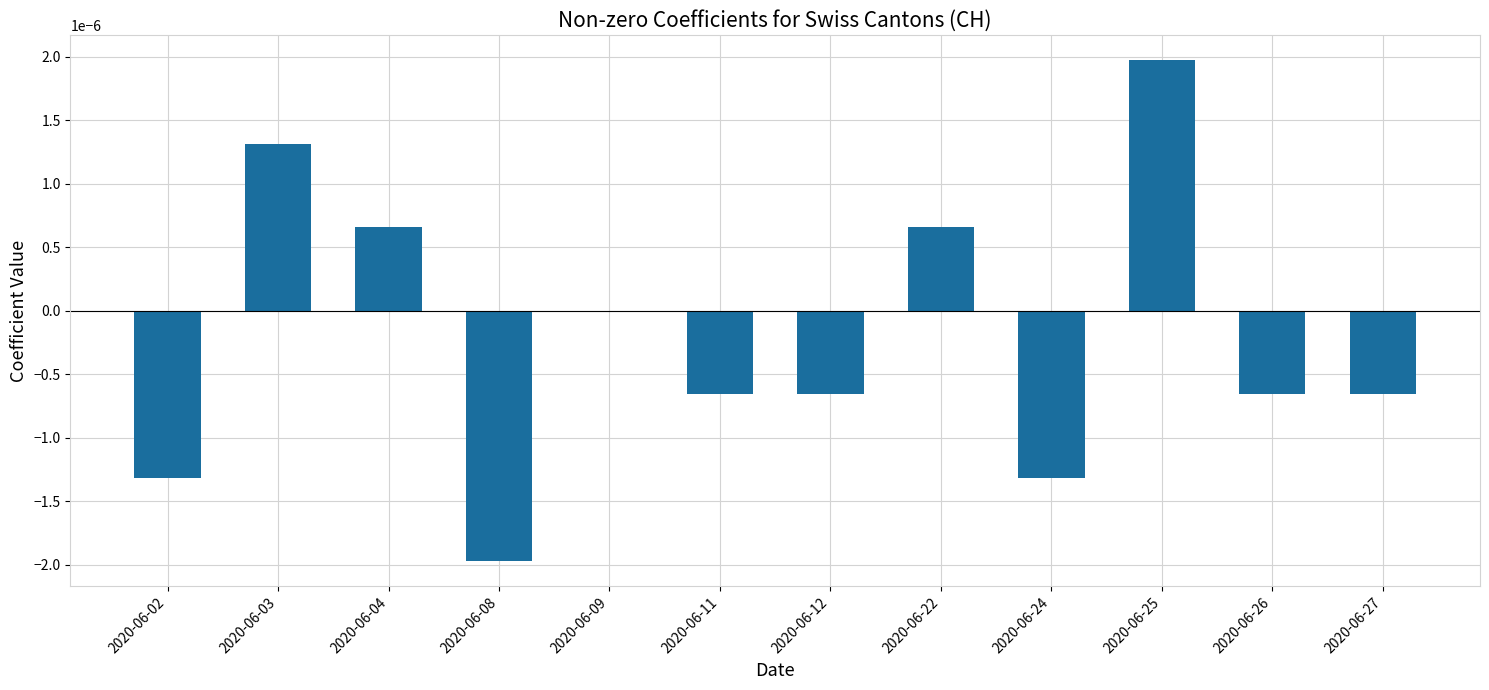

Which has a higher value, 2020-06-26 or 2020-06-22?

2020-06-22